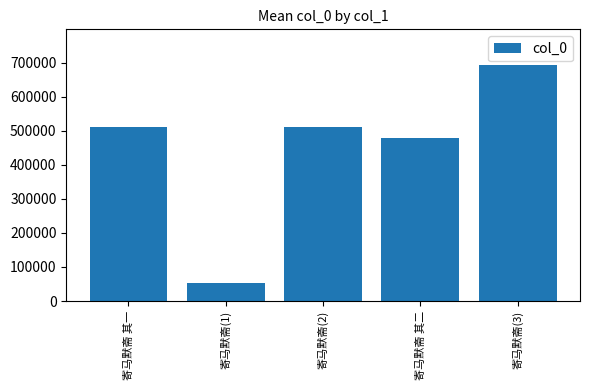

Between 寄马默斋(1) and 寄马默斋(3), which is larger?

寄马默斋(3)